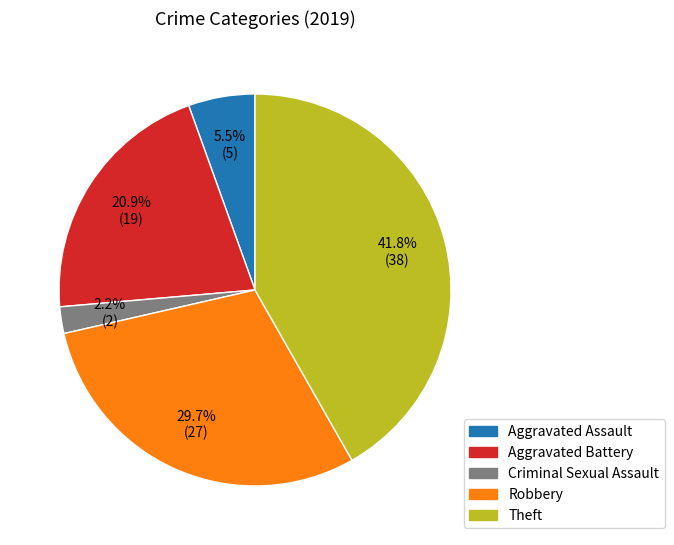

To the nearest percent, what is the difference between the Criminal Sexual Assault and Robbery slice percentages?

27%